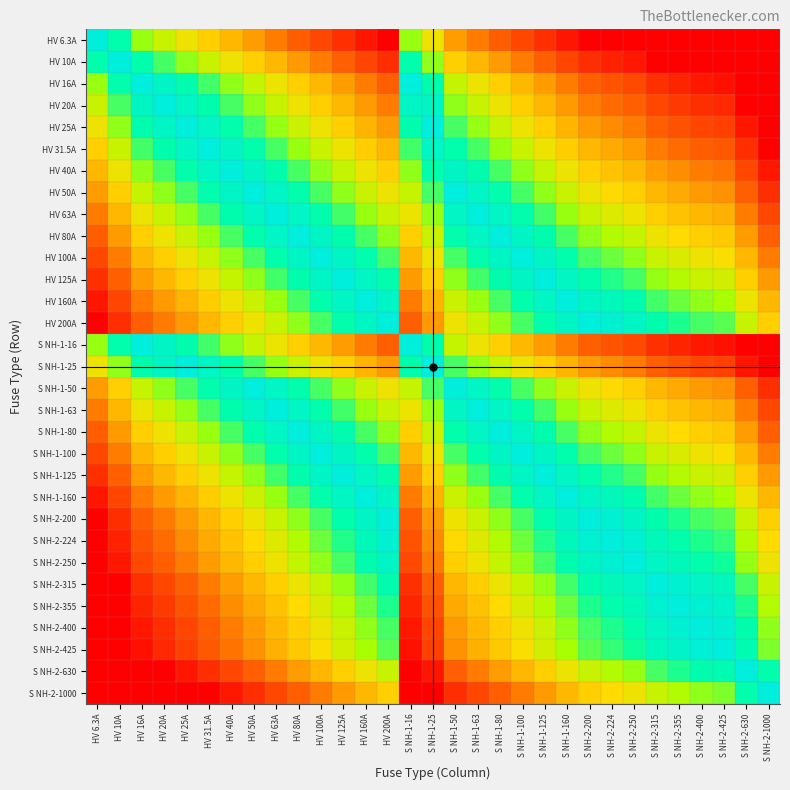

Reading left to right, transcribe all the data shown in this chart.

HV 6.3A: HV 6.3A=0.0	HV 10A=-0.2	HV 16A=-0.4	HV 20A=-0.5	HV 25A=-0.6	HV 31.5A=-0.7	HV 40A=-0.8	HV 50A=-0.9	HV 63A=-1.0	HV 80A=-1.1	HV 100A=-1.2	HV 125A=-1.3	HV 160A=-1.4	HV 200A=-1.5	S NH-1-16=-0.4	S NH-1-25=-0.6	S NH-1-50=-0.9	S NH-1-63=-1.0	S NH-1-80=-1.1	S NH-1-100=-1.2	S NH-1-125=-1.3	S NH-1-160=-1.4	S NH-2-200=-1.5	S NH-2-224=-1.6	S NH-2-250=-1.6	S NH-2-315=-1.7	S NH-2-355=-1.8	S NH-2-400=-1.8	S NH-2-425=-1.8	S NH-2-630=-2.0	S NH-2-1000=-2.2
HV 10A: HV 6.3A=0.2	HV 10A=0.0	HV 16A=-0.2	HV 20A=-0.3	HV 25A=-0.4	HV 31.5A=-0.5	HV 40A=-0.6	HV 50A=-0.7	HV 63A=-0.8	HV 80A=-0.9	HV 100A=-1.0	HV 125A=-1.1	HV 160A=-1.2	HV 200A=-1.3	S NH-1-16=-0.2	S NH-1-25=-0.4	S NH-1-50=-0.7	S NH-1-63=-0.8	S NH-1-80=-0.9	S NH-1-100=-1.0	S NH-1-125=-1.1	S NH-1-160=-1.2	S NH-2-200=-1.3	S NH-2-224=-1.4	S NH-2-250=-1.4	S NH-2-315=-1.5	S NH-2-355=-1.6	S NH-2-400=-1.6	S NH-2-425=-1.6	S NH-2-630=-1.8	S NH-2-1000=-2.0
HV 16A: HV 6.3A=0.4	HV 10A=0.2	HV 16A=0.0	HV 20A=-0.1	HV 25A=-0.2	HV 31.5A=-0.3	HV 40A=-0.4	HV 50A=-0.5	HV 63A=-0.6	HV 80A=-0.7	HV 100A=-0.8	HV 125A=-0.9	HV 160A=-1.0	HV 200A=-1.1	S NH-1-16=0.0	S NH-1-25=-0.2	S NH-1-50=-0.5	S NH-1-63=-0.6	S NH-1-80=-0.7	S NH-1-100=-0.8	S NH-1-125=-0.9	S NH-1-160=-1.0	S NH-2-200=-1.1	S NH-2-224=-1.1	S NH-2-250=-1.2	S NH-2-315=-1.3	S NH-2-355=-1.3	S NH-2-400=-1.4	S NH-2-425=-1.4	S NH-2-630=-1.6	S NH-2-1000=-1.8
HV 20A: HV 6.3A=0.5	HV 10A=0.3	HV 16A=0.1	HV 20A=0.0	HV 25A=-0.1	HV 31.5A=-0.2	HV 40A=-0.3	HV 50A=-0.4	HV 63A=-0.5	HV 80A=-0.6	HV 100A=-0.7	HV 125A=-0.8	HV 160A=-0.9	HV 200A=-1.0	S NH-1-16=0.1	S NH-1-25=-0.1	S NH-1-50=-0.4	S NH-1-63=-0.5	S NH-1-80=-0.6	S NH-1-100=-0.7	S NH-1-125=-0.8	S NH-1-160=-0.9	S NH-2-200=-1.0	S NH-2-224=-1.0	S NH-2-250=-1.1	S NH-2-315=-1.2	S NH-2-355=-1.2	S NH-2-400=-1.3	S NH-2-425=-1.3	S NH-2-630=-1.5	S NH-2-1000=-1.7
HV 25A: HV 6.3A=0.6	HV 10A=0.4	HV 16A=0.2	HV 20A=0.1	HV 25A=0.0	HV 31.5A=-0.1	HV 40A=-0.2	HV 50A=-0.3	HV 63A=-0.4	HV 80A=-0.5	HV 100A=-0.6	HV 125A=-0.7	HV 160A=-0.8	HV 200A=-0.9	S NH-1-16=0.2	S NH-1-25=0.0	S NH-1-50=-0.3	S NH-1-63=-0.4	S NH-1-80=-0.5	S NH-1-100=-0.6	S NH-1-125=-0.7	S NH-1-160=-0.8	S NH-2-200=-0.9	S NH-2-224=-1.0	S NH-2-250=-1.0	S NH-2-315=-1.1	S NH-2-355=-1.2	S NH-2-400=-1.2	S NH-2-425=-1.2	S NH-2-630=-1.4	S NH-2-1000=-1.6
HV 31.5A: HV 6.3A=0.7	HV 10A=0.5	HV 16A=0.3	HV 20A=0.2	HV 25A=0.1	HV 31.5A=0.0	HV 40A=-0.1	HV 50A=-0.2	HV 63A=-0.3	HV 80A=-0.4	HV 100A=-0.5	HV 125A=-0.6	HV 160A=-0.7	HV 200A=-0.8	S NH-1-16=0.3	S NH-1-25=0.1	S NH-1-50=-0.2	S NH-1-63=-0.3	S NH-1-80=-0.4	S NH-1-100=-0.5	S NH-1-125=-0.6	S NH-1-160=-0.7	S NH-2-200=-0.8	S NH-2-224=-0.9	S NH-2-250=-0.9	S NH-2-315=-1.0	S NH-2-355=-1.1	S NH-2-400=-1.1	S NH-2-425=-1.1	S NH-2-630=-1.3	S NH-2-1000=-1.5
HV 40A: HV 6.3A=0.8	HV 10A=0.6	HV 16A=0.4	HV 20A=0.3	HV 25A=0.2	HV 31.5A=0.1	HV 40A=0.0	HV 50A=-0.1	HV 63A=-0.2	HV 80A=-0.3	HV 100A=-0.4	HV 125A=-0.5	HV 160A=-0.6	HV 200A=-0.7	S NH-1-16=0.4	S NH-1-25=0.2	S NH-1-50=-0.1	S NH-1-63=-0.2	S NH-1-80=-0.3	S NH-1-100=-0.4	S NH-1-125=-0.5	S NH-1-160=-0.6	S NH-2-200=-0.7	S NH-2-224=-0.7	S NH-2-250=-0.8	S NH-2-315=-0.9	S NH-2-355=-0.9	S NH-2-400=-1.0	S NH-2-425=-1.0	S NH-2-630=-1.2	S NH-2-1000=-1.4
HV 50A: HV 6.3A=0.9	HV 10A=0.7	HV 16A=0.5	HV 20A=0.4	HV 25A=0.3	HV 31.5A=0.2	HV 40A=0.1	HV 50A=0.0	HV 63A=-0.1	HV 80A=-0.2	HV 100A=-0.3	HV 125A=-0.4	HV 160A=-0.5	HV 200A=-0.6	S NH-1-16=0.5	S NH-1-25=0.3	S NH-1-50=0.0	S NH-1-63=-0.1	S NH-1-80=-0.2	S NH-1-100=-0.3	S NH-1-125=-0.4	S NH-1-160=-0.5	S NH-2-200=-0.6	S NH-2-224=-0.7	S NH-2-250=-0.7	S NH-2-315=-0.8	S NH-2-355=-0.9	S NH-2-400=-0.9	S NH-2-425=-0.9	S NH-2-630=-1.1	S NH-2-1000=-1.3
HV 63A: HV 6.3A=1.0	HV 10A=0.8	HV 16A=0.6	HV 20A=0.5	HV 25A=0.4	HV 31.5A=0.3	HV 40A=0.2	HV 50A=0.1	HV 63A=0.0	HV 80A=-0.1	HV 100A=-0.2	HV 125A=-0.3	HV 160A=-0.4	HV 200A=-0.5	S NH-1-16=0.6	S NH-1-25=0.4	S NH-1-50=0.1	S NH-1-63=0.0	S NH-1-80=-0.1	S NH-1-100=-0.2	S NH-1-125=-0.3	S NH-1-160=-0.4	S NH-2-200=-0.5	S NH-2-224=-0.6	S NH-2-250=-0.6	S NH-2-315=-0.7	S NH-2-355=-0.8	S NH-2-400=-0.8	S NH-2-425=-0.8	S NH-2-630=-1.0	S NH-2-1000=-1.2
HV 80A: HV 6.3A=1.1	HV 10A=0.9	HV 16A=0.7	HV 20A=0.6	HV 25A=0.5	HV 31.5A=0.4	HV 40A=0.3	HV 50A=0.2	HV 63A=0.1	HV 80A=0.0	HV 100A=-0.1	HV 125A=-0.2	HV 160A=-0.3	HV 200A=-0.4	S NH-1-16=0.7	S NH-1-25=0.5	S NH-1-50=0.2	S NH-1-63=0.1	S NH-1-80=0.0	S NH-1-100=-0.1	S NH-1-125=-0.2	S NH-1-160=-0.3	S NH-2-200=-0.4	S NH-2-224=-0.4	S NH-2-250=-0.5	S NH-2-315=-0.6	S NH-2-355=-0.6	S NH-2-400=-0.7	S NH-2-425=-0.7	S NH-2-630=-0.9	S NH-2-1000=-1.1
HV 100A: HV 6.3A=1.2	HV 10A=1.0	HV 16A=0.8	HV 20A=0.7	HV 25A=0.6	HV 31.5A=0.5	HV 40A=0.4	HV 50A=0.3	HV 63A=0.2	HV 80A=0.1	HV 100A=0.0	HV 125A=-0.1	HV 160A=-0.2	HV 200A=-0.3	S NH-1-16=0.8	S NH-1-25=0.6	S NH-1-50=0.3	S NH-1-63=0.2	S NH-1-80=0.1	S NH-1-100=0.0	S NH-1-125=-0.1	S NH-1-160=-0.2	S NH-2-200=-0.3	S NH-2-224=-0.4	S NH-2-250=-0.4	S NH-2-315=-0.5	S NH-2-355=-0.6	S NH-2-400=-0.6	S NH-2-425=-0.6	S NH-2-630=-0.8	S NH-2-1000=-1.0
HV 125A: HV 6.3A=1.3	HV 10A=1.1	HV 16A=0.9	HV 20A=0.8	HV 25A=0.7	HV 31.5A=0.6	HV 40A=0.5	HV 50A=0.4	HV 63A=0.3	HV 80A=0.2	HV 100A=0.1	HV 125A=0.0	HV 160A=-0.1	HV 200A=-0.2	S NH-1-16=0.9	S NH-1-25=0.7	S NH-1-50=0.4	S NH-1-63=0.3	S NH-1-80=0.2	S NH-1-100=0.1	S NH-1-125=0.0	S NH-1-160=-0.1	S NH-2-200=-0.2	S NH-2-224=-0.3	S NH-2-250=-0.3	S NH-2-315=-0.4	S NH-2-355=-0.5	S NH-2-400=-0.5	S NH-2-425=-0.5	S NH-2-630=-0.7	S NH-2-1000=-0.9
HV 160A: HV 6.3A=1.4	HV 10A=1.2	HV 16A=1.0	HV 20A=0.9	HV 25A=0.8	HV 31.5A=0.7	HV 40A=0.6	HV 50A=0.5	HV 63A=0.4	HV 80A=0.3	HV 100A=0.2	HV 125A=0.1	HV 160A=0.0	HV 200A=-0.1	S NH-1-16=1.0	S NH-1-25=0.8	S NH-1-50=0.5	S NH-1-63=0.4	S NH-1-80=0.3	S NH-1-100=0.2	S NH-1-125=0.1	S NH-1-160=0.0	S NH-2-200=-0.1	S NH-2-224=-0.1	S NH-2-250=-0.2	S NH-2-315=-0.3	S NH-2-355=-0.3	S NH-2-400=-0.4	S NH-2-425=-0.4	S NH-2-630=-0.6	S NH-2-1000=-0.8
HV 200A: HV 6.3A=1.5	HV 10A=1.3	HV 16A=1.1	HV 20A=1.0	HV 25A=0.9	HV 31.5A=0.8	HV 40A=0.7	HV 50A=0.6	HV 63A=0.5	HV 80A=0.4	HV 100A=0.3	HV 125A=0.2	HV 160A=0.1	HV 200A=0.0	S NH-1-16=1.1	S NH-1-25=0.9	S NH-1-50=0.6	S NH-1-63=0.5	S NH-1-80=0.4	S NH-1-100=0.3	S NH-1-125=0.2	S NH-1-160=0.1	S NH-2-200=0.0	S NH-2-224=-0.0	S NH-2-250=-0.1	S NH-2-315=-0.2	S NH-2-355=-0.2	S NH-2-400=-0.3	S NH-2-425=-0.3	S NH-2-630=-0.5	S NH-2-1000=-0.7
S NH-1-16: HV 6.3A=0.4	HV 10A=0.2	HV 16A=0.0	HV 20A=-0.1	HV 25A=-0.2	HV 31.5A=-0.3	HV 40A=-0.4	HV 50A=-0.5	HV 63A=-0.6	HV 80A=-0.7	HV 100A=-0.8	HV 125A=-0.9	HV 160A=-1.0	HV 200A=-1.1	S NH-1-16=0.0	S NH-1-25=-0.2	S NH-1-50=-0.5	S NH-1-63=-0.6	S NH-1-80=-0.7	S NH-1-100=-0.8	S NH-1-125=-0.9	S NH-1-160=-1.0	S NH-2-200=-1.1	S NH-2-224=-1.1	S NH-2-250=-1.2	S NH-2-315=-1.3	S NH-2-355=-1.3	S NH-2-400=-1.4	S NH-2-425=-1.4	S NH-2-630=-1.6	S NH-2-1000=-1.8
S NH-1-25: HV 6.3A=0.6	HV 10A=0.4	HV 16A=0.2	HV 20A=0.1	HV 25A=0.0	HV 31.5A=-0.1	HV 40A=-0.2	HV 50A=-0.3	HV 63A=-0.4	HV 80A=-0.5	HV 100A=-0.6	HV 125A=-0.7	HV 160A=-0.8	HV 200A=-0.9	S NH-1-16=0.2	S NH-1-25=0.0	S NH-1-50=-0.3	S NH-1-63=-0.4	S NH-1-80=-0.5	S NH-1-100=-0.6	S NH-1-125=-0.7	S NH-1-160=-0.8	S NH-2-200=-0.9	S NH-2-224=-1.0	S NH-2-250=-1.0	S NH-2-315=-1.1	S NH-2-355=-1.2	S NH-2-400=-1.2	S NH-2-425=-1.2	S NH-2-630=-1.4	S NH-2-1000=-1.6
S NH-1-50: HV 6.3A=0.9	HV 10A=0.7	HV 16A=0.5	HV 20A=0.4	HV 25A=0.3	HV 31.5A=0.2	HV 40A=0.1	HV 50A=0.0	HV 63A=-0.1	HV 80A=-0.2	HV 100A=-0.3	HV 125A=-0.4	HV 160A=-0.5	HV 200A=-0.6	S NH-1-16=0.5	S NH-1-25=0.3	S NH-1-50=0.0	S NH-1-63=-0.1	S NH-1-80=-0.2	S NH-1-100=-0.3	S NH-1-125=-0.4	S NH-1-160=-0.5	S NH-2-200=-0.6	S NH-2-224=-0.7	S NH-2-250=-0.7	S NH-2-315=-0.8	S NH-2-355=-0.9	S NH-2-400=-0.9	S NH-2-425=-0.9	S NH-2-630=-1.1	S NH-2-1000=-1.3
S NH-1-63: HV 6.3A=1.0	HV 10A=0.8	HV 16A=0.6	HV 20A=0.5	HV 25A=0.4	HV 31.5A=0.3	HV 40A=0.2	HV 50A=0.1	HV 63A=0.0	HV 80A=-0.1	HV 100A=-0.2	HV 125A=-0.3	HV 160A=-0.4	HV 200A=-0.5	S NH-1-16=0.6	S NH-1-25=0.4	S NH-1-50=0.1	S NH-1-63=0.0	S NH-1-80=-0.1	S NH-1-100=-0.2	S NH-1-125=-0.3	S NH-1-160=-0.4	S NH-2-200=-0.5	S NH-2-224=-0.6	S NH-2-250=-0.6	S NH-2-315=-0.7	S NH-2-355=-0.8	S NH-2-400=-0.8	S NH-2-425=-0.8	S NH-2-630=-1.0	S NH-2-1000=-1.2
S NH-1-80: HV 6.3A=1.1	HV 10A=0.9	HV 16A=0.7	HV 20A=0.6	HV 25A=0.5	HV 31.5A=0.4	HV 40A=0.3	HV 50A=0.2	HV 63A=0.1	HV 80A=0.0	HV 100A=-0.1	HV 125A=-0.2	HV 160A=-0.3	HV 200A=-0.4	S NH-1-16=0.7	S NH-1-25=0.5	S NH-1-50=0.2	S NH-1-63=0.1	S NH-1-80=0.0	S NH-1-100=-0.1	S NH-1-125=-0.2	S NH-1-160=-0.3	S NH-2-200=-0.4	S NH-2-224=-0.4	S NH-2-250=-0.5	S NH-2-315=-0.6	S NH-2-355=-0.6	S NH-2-400=-0.7	S NH-2-425=-0.7	S NH-2-630=-0.9	S NH-2-1000=-1.1
S NH-1-100: HV 6.3A=1.2	HV 10A=1.0	HV 16A=0.8	HV 20A=0.7	HV 25A=0.6	HV 31.5A=0.5	HV 40A=0.4	HV 50A=0.3	HV 63A=0.2	HV 80A=0.1	HV 100A=0.0	HV 125A=-0.1	HV 160A=-0.2	HV 200A=-0.3	S NH-1-16=0.8	S NH-1-25=0.6	S NH-1-50=0.3	S NH-1-63=0.2	S NH-1-80=0.1	S NH-1-100=0.0	S NH-1-125=-0.1	S NH-1-160=-0.2	S NH-2-200=-0.3	S NH-2-224=-0.4	S NH-2-250=-0.4	S NH-2-315=-0.5	S NH-2-355=-0.6	S NH-2-400=-0.6	S NH-2-425=-0.6	S NH-2-630=-0.8	S NH-2-1000=-1.0
S NH-1-125: HV 6.3A=1.3	HV 10A=1.1	HV 16A=0.9	HV 20A=0.8	HV 25A=0.7	HV 31.5A=0.6	HV 40A=0.5	HV 50A=0.4	HV 63A=0.3	HV 80A=0.2	HV 100A=0.1	HV 125A=0.0	HV 160A=-0.1	HV 200A=-0.2	S NH-1-16=0.9	S NH-1-25=0.7	S NH-1-50=0.4	S NH-1-63=0.3	S NH-1-80=0.2	S NH-1-100=0.1	S NH-1-125=0.0	S NH-1-160=-0.1	S NH-2-200=-0.2	S NH-2-224=-0.3	S NH-2-250=-0.3	S NH-2-315=-0.4	S NH-2-355=-0.5	S NH-2-400=-0.5	S NH-2-425=-0.5	S NH-2-630=-0.7	S NH-2-1000=-0.9
S NH-1-160: HV 6.3A=1.4	HV 10A=1.2	HV 16A=1.0	HV 20A=0.9	HV 25A=0.8	HV 31.5A=0.7	HV 40A=0.6	HV 50A=0.5	HV 63A=0.4	HV 80A=0.3	HV 100A=0.2	HV 125A=0.1	HV 160A=0.0	HV 200A=-0.1	S NH-1-16=1.0	S NH-1-25=0.8	S NH-1-50=0.5	S NH-1-63=0.4	S NH-1-80=0.3	S NH-1-100=0.2	S NH-1-125=0.1	S NH-1-160=0.0	S NH-2-200=-0.1	S NH-2-224=-0.1	S NH-2-250=-0.2	S NH-2-315=-0.3	S NH-2-355=-0.3	S NH-2-400=-0.4	S NH-2-425=-0.4	S NH-2-630=-0.6	S NH-2-1000=-0.8
S NH-2-200: HV 6.3A=1.5	HV 10A=1.3	HV 16A=1.1	HV 20A=1.0	HV 25A=0.9	HV 31.5A=0.8	HV 40A=0.7	HV 50A=0.6	HV 63A=0.5	HV 80A=0.4	HV 100A=0.3	HV 125A=0.2	HV 160A=0.1	HV 200A=0.0	S NH-1-16=1.1	S NH-1-25=0.9	S NH-1-50=0.6	S NH-1-63=0.5	S NH-1-80=0.4	S NH-1-100=0.3	S NH-1-125=0.2	S NH-1-160=0.1	S NH-2-200=0.0	S NH-2-224=-0.0	S NH-2-250=-0.1	S NH-2-315=-0.2	S NH-2-355=-0.2	S NH-2-400=-0.3	S NH-2-425=-0.3	S NH-2-630=-0.5	S NH-2-1000=-0.7
S NH-2-224: HV 6.3A=1.6	HV 10A=1.4	HV 16A=1.1	HV 20A=1.0	HV 25A=1.0	HV 31.5A=0.9	HV 40A=0.7	HV 50A=0.7	HV 63A=0.6	HV 80A=0.4	HV 100A=0.4	HV 125A=0.3	HV 160A=0.1	HV 200A=0.0	S NH-1-16=1.1	S NH-1-25=1.0	S NH-1-50=0.7	S NH-1-63=0.6	S NH-1-80=0.4	S NH-1-100=0.4	S NH-1-125=0.3	S NH-1-160=0.1	S NH-2-200=0.0	S NH-2-224=0.0	S NH-2-250=-0.0	S NH-2-315=-0.1	S NH-2-355=-0.2	S NH-2-400=-0.3	S NH-2-425=-0.3	S NH-2-630=-0.4	S NH-2-1000=-0.6
S NH-2-250: HV 6.3A=1.6	HV 10A=1.4	HV 16A=1.2	HV 20A=1.1	HV 25A=1.0	HV 31.5A=0.9	HV 40A=0.8	HV 50A=0.7	HV 63A=0.6	HV 80A=0.5	HV 100A=0.4	HV 125A=0.3	HV 160A=0.2	HV 200A=0.1	S NH-1-16=1.2	S NH-1-25=1.0	S NH-1-50=0.7	S NH-1-63=0.6	S NH-1-80=0.5	S NH-1-100=0.4	S NH-1-125=0.3	S NH-1-160=0.2	S NH-2-200=0.1	S NH-2-224=0.0	S NH-2-250=0.0	S NH-2-315=-0.1	S NH-2-355=-0.2	S NH-2-400=-0.2	S NH-2-425=-0.2	S NH-2-630=-0.4	S NH-2-1000=-0.6
S NH-2-315: HV 6.3A=1.7	HV 10A=1.5	HV 16A=1.3	HV 20A=1.2	HV 25A=1.1	HV 31.5A=1.0	HV 40A=0.9	HV 50A=0.8	HV 63A=0.7	HV 80A=0.6	HV 100A=0.5	HV 125A=0.4	HV 160A=0.3	HV 200A=0.2	S NH-1-16=1.3	S NH-1-25=1.1	S NH-1-50=0.8	S NH-1-63=0.7	S NH-1-80=0.6	S NH-1-100=0.5	S NH-1-125=0.4	S NH-1-160=0.3	S NH-2-200=0.2	S NH-2-224=0.1	S NH-2-250=0.1	S NH-2-315=0.0	S NH-2-355=-0.1	S NH-2-400=-0.1	S NH-2-425=-0.1	S NH-2-630=-0.3	S NH-2-1000=-0.5
S NH-2-355: HV 6.3A=1.8	HV 10A=1.6	HV 16A=1.3	HV 20A=1.2	HV 25A=1.2	HV 31.5A=1.1	HV 40A=0.9	HV 50A=0.9	HV 63A=0.8	HV 80A=0.6	HV 100A=0.6	HV 125A=0.5	HV 160A=0.3	HV 200A=0.2	S NH-1-16=1.3	S NH-1-25=1.2	S NH-1-50=0.9	S NH-1-63=0.8	S NH-1-80=0.6	S NH-1-100=0.6	S NH-1-125=0.5	S NH-1-160=0.3	S NH-2-200=0.2	S NH-2-224=0.2	S NH-2-250=0.2	S NH-2-315=0.1	S NH-2-355=0.0	S NH-2-400=-0.1	S NH-2-425=-0.1	S NH-2-630=-0.2	S NH-2-1000=-0.4
S NH-2-400: HV 6.3A=1.8	HV 10A=1.6	HV 16A=1.4	HV 20A=1.3	HV 25A=1.2	HV 31.5A=1.1	HV 40A=1.0	HV 50A=0.9	HV 63A=0.8	HV 80A=0.7	HV 100A=0.6	HV 125A=0.5	HV 160A=0.4	HV 200A=0.3	S NH-1-16=1.4	S NH-1-25=1.2	S NH-1-50=0.9	S NH-1-63=0.8	S NH-1-80=0.7	S NH-1-100=0.6	S NH-1-125=0.5	S NH-1-160=0.4	S NH-2-200=0.3	S NH-2-224=0.3	S NH-2-250=0.2	S NH-2-315=0.1	S NH-2-355=0.1	S NH-2-400=0.0	S NH-2-425=-0.0	S NH-2-630=-0.2	S NH-2-1000=-0.4
S NH-2-425: HV 6.3A=1.8	HV 10A=1.6	HV 16A=1.4	HV 20A=1.3	HV 25A=1.2	HV 31.5A=1.1	HV 40A=1.0	HV 50A=0.9	HV 63A=0.8	HV 80A=0.7	HV 100A=0.6	HV 125A=0.5	HV 160A=0.4	HV 200A=0.3	S NH-1-16=1.4	S NH-1-25=1.2	S NH-1-50=0.9	S NH-1-63=0.8	S NH-1-80=0.7	S NH-1-100=0.6	S NH-1-125=0.5	S NH-1-160=0.4	S NH-2-200=0.3	S NH-2-224=0.3	S NH-2-250=0.2	S NH-2-315=0.1	S NH-2-355=0.1	S NH-2-400=0.0	S NH-2-425=0.0	S NH-2-630=-0.2	S NH-2-1000=-0.4
S NH-2-630: HV 6.3A=2.0	HV 10A=1.8	HV 16A=1.6	HV 20A=1.5	HV 25A=1.4	HV 31.5A=1.3	HV 40A=1.2	HV 50A=1.1	HV 63A=1.0	HV 80A=0.9	HV 100A=0.8	HV 125A=0.7	HV 160A=0.6	HV 200A=0.5	S NH-1-16=1.6	S NH-1-25=1.4	S NH-1-50=1.1	S NH-1-63=1.0	S NH-1-80=0.9	S NH-1-100=0.8	S NH-1-125=0.7	S NH-1-160=0.6	S NH-2-200=0.5	S NH-2-224=0.4	S NH-2-250=0.4	S NH-2-315=0.3	S NH-2-355=0.2	S NH-2-400=0.2	S NH-2-425=0.2	S NH-2-630=0.0	S NH-2-1000=-0.2
S NH-2-1000: HV 6.3A=2.2	HV 10A=2.0	HV 16A=1.8	HV 20A=1.7	HV 25A=1.6	HV 31.5A=1.5	HV 40A=1.4	HV 50A=1.3	HV 63A=1.2	HV 80A=1.1	HV 100A=1.0	HV 125A=0.9	HV 160A=0.8	HV 200A=0.7	S NH-1-16=1.8	S NH-1-25=1.6	S NH-1-50=1.3	S NH-1-63=1.2	S NH-1-80=1.1	S NH-1-100=1.0	S NH-1-125=0.9	S NH-1-160=0.8	S NH-2-200=0.7	S NH-2-224=0.6	S NH-2-250=0.6	S NH-2-315=0.5	S NH-2-355=0.4	S NH-2-400=0.4	S NH-2-425=0.4	S NH-2-630=0.2	S NH-2-1000=0.0